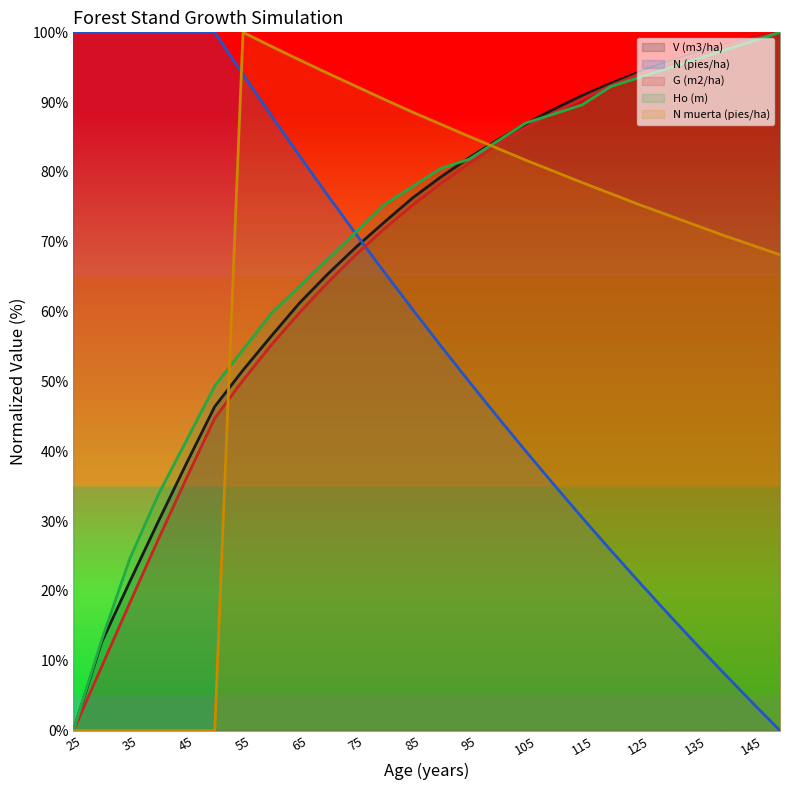

What is the approximate value of N (pies/ha) at 145?

4.1